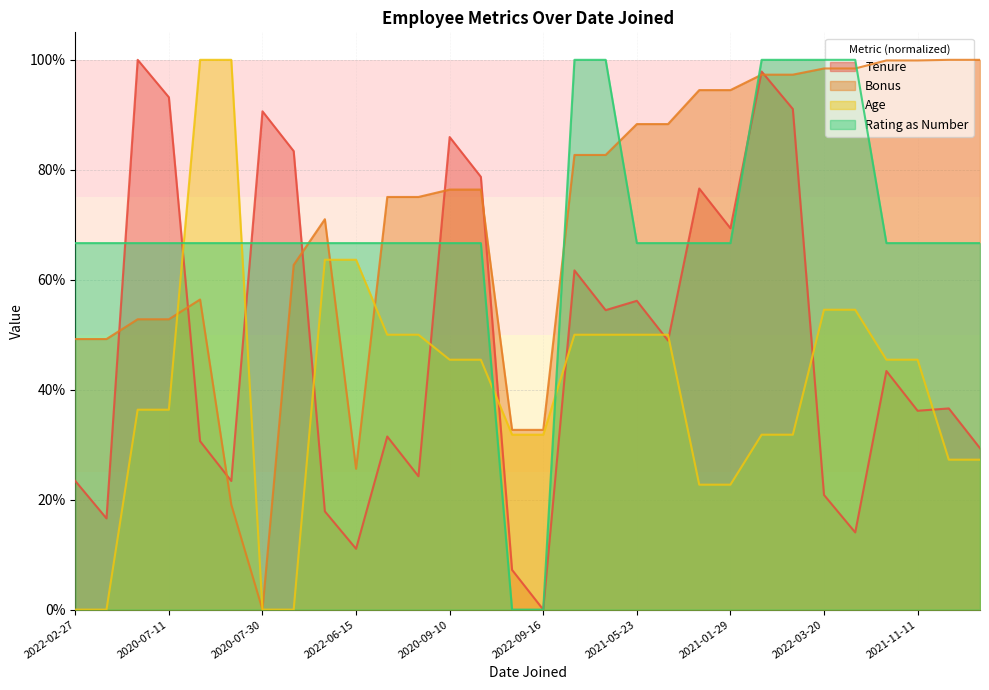

The Tenure series shows 0.3 at 2022-04-15. True or false?

False